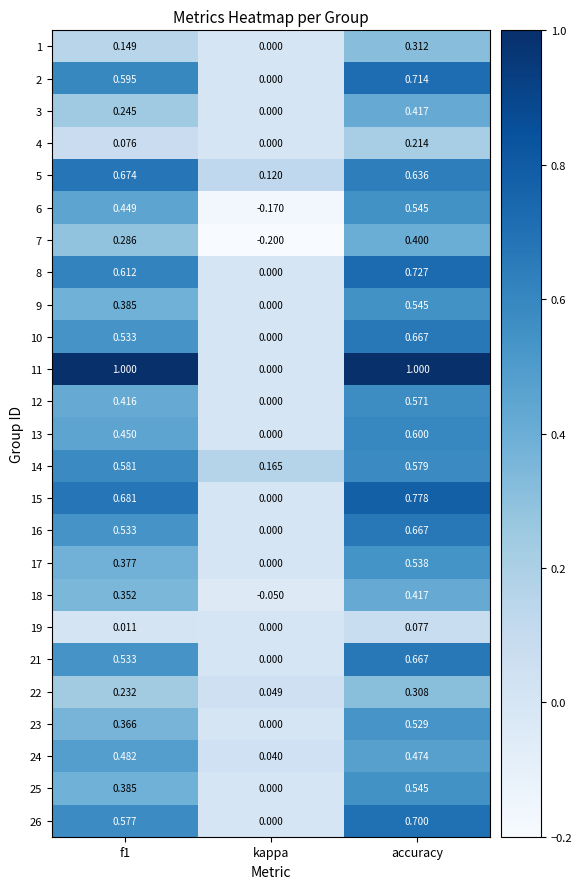

Is the value of 18 at accuracy greater than the value of 10 at accuracy?

No